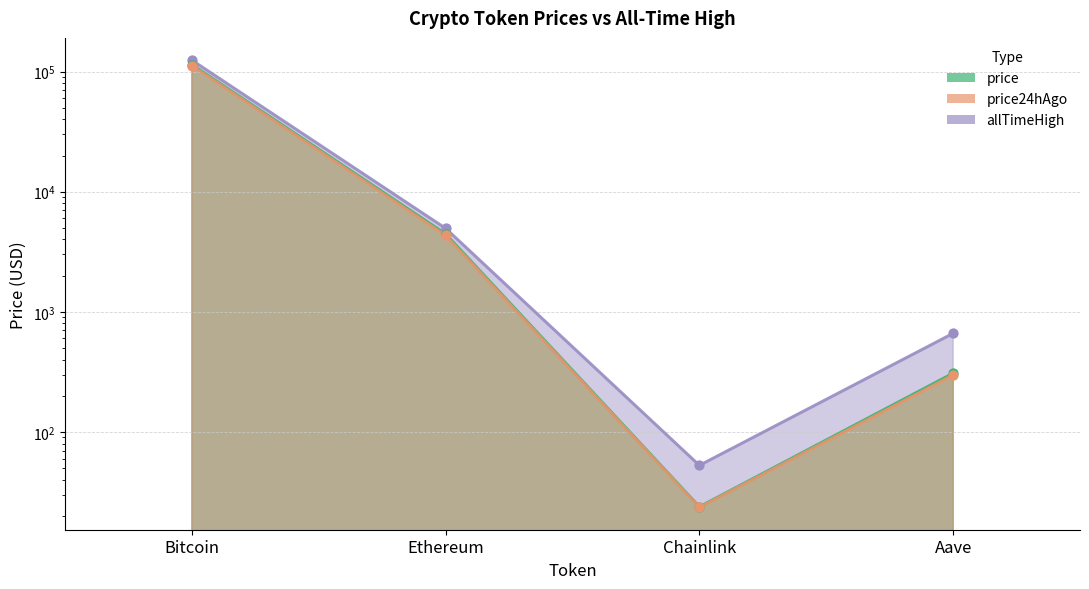

What is the total value across all series at Bitcoin?

350110.0